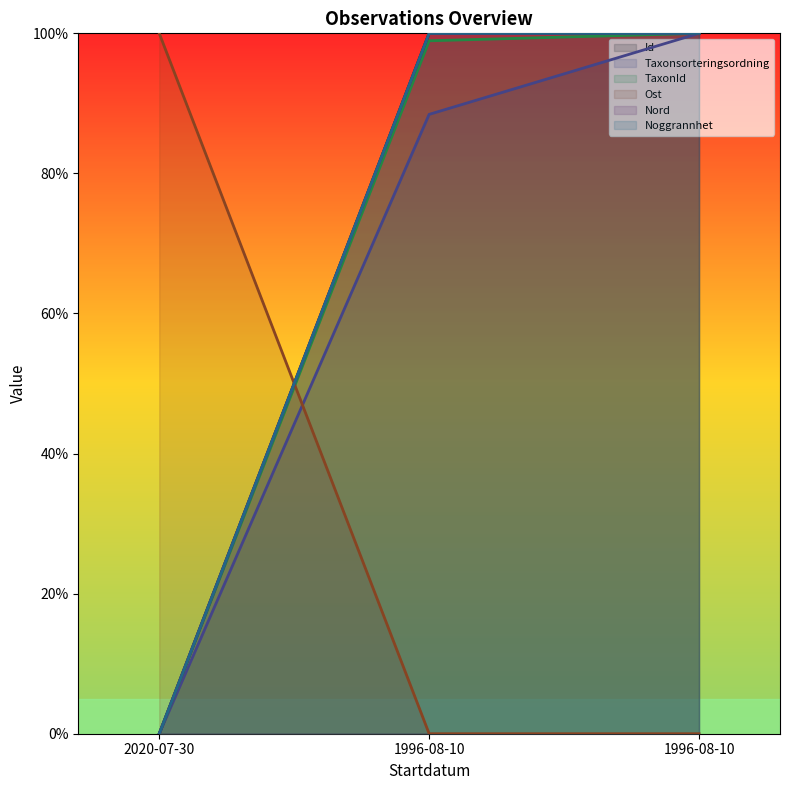

At which category is the sum across all series the highest?

1996-08-10